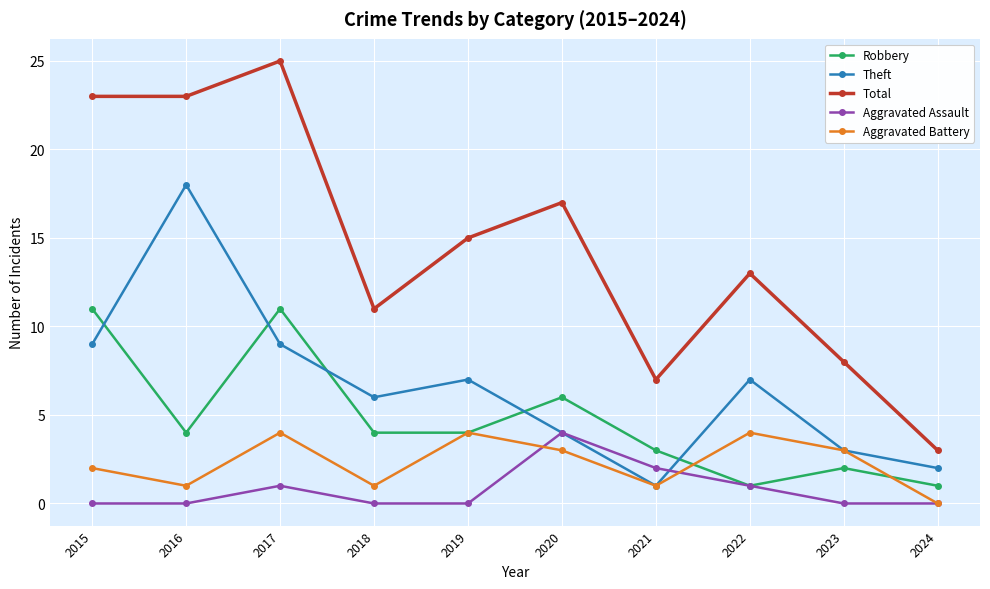

What is the maximum value shown in the chart?

25